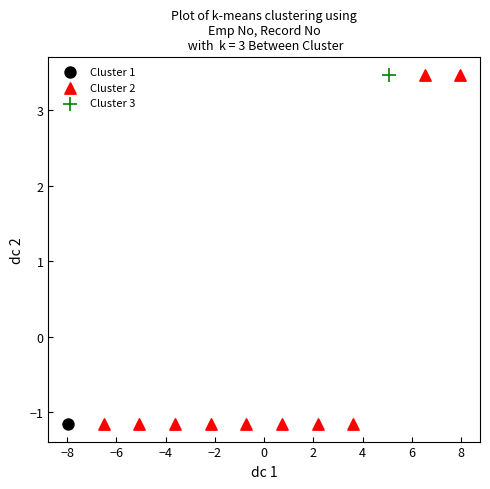

What are all the series names shown in the legend?

Cluster 1, Cluster 2, Cluster 3